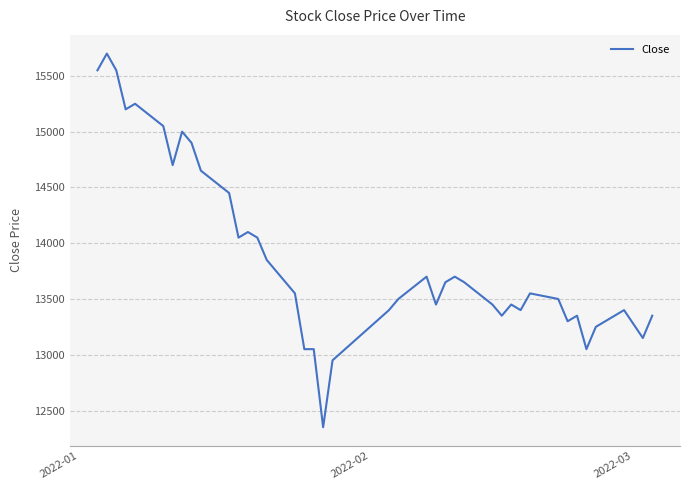

What is the difference between the maximum and minimum values?

3350